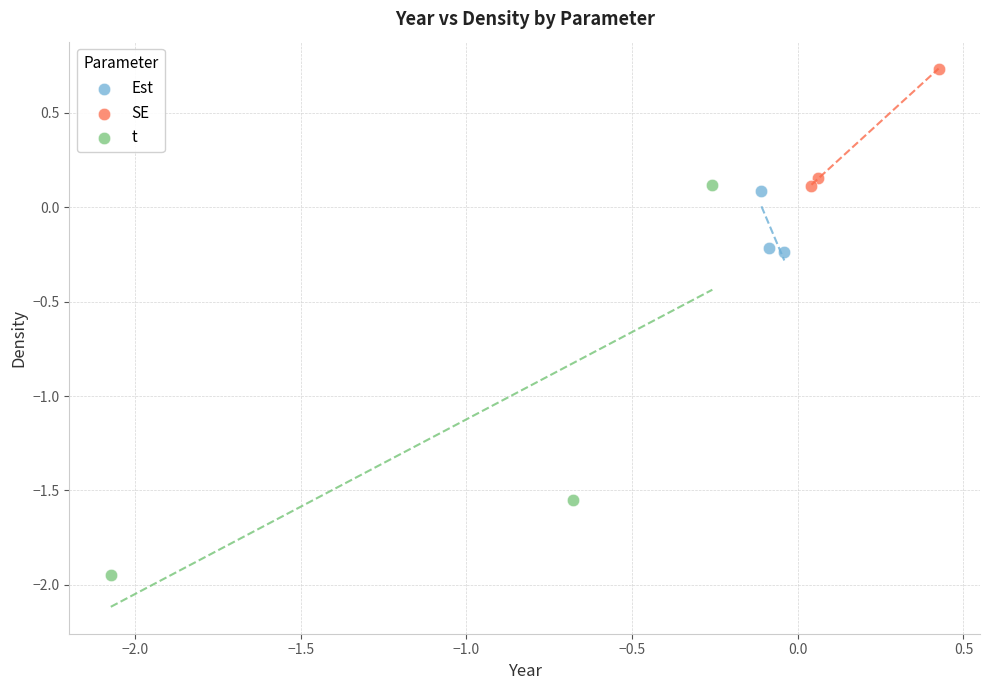

What are all the series names shown in the legend?

Est, SE, t